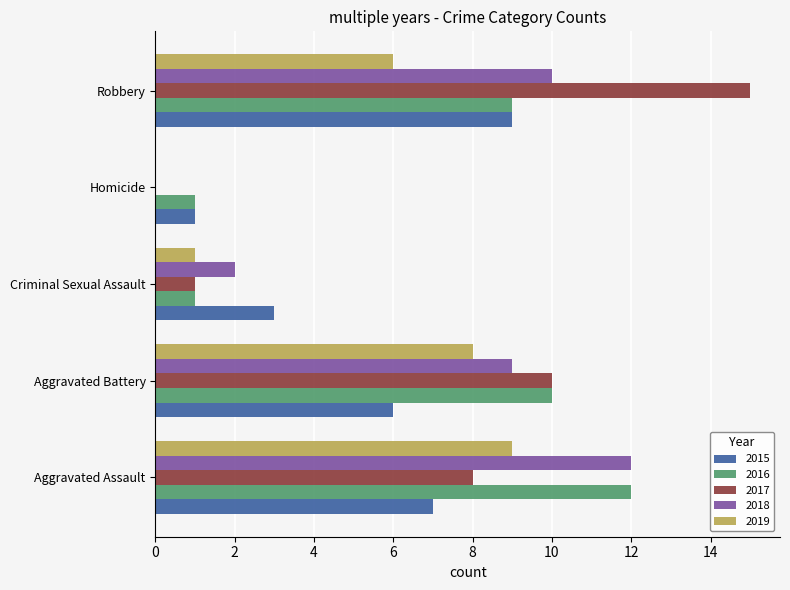

What are all the series names shown in the legend?

2015, 2016, 2017, 2018, 2019